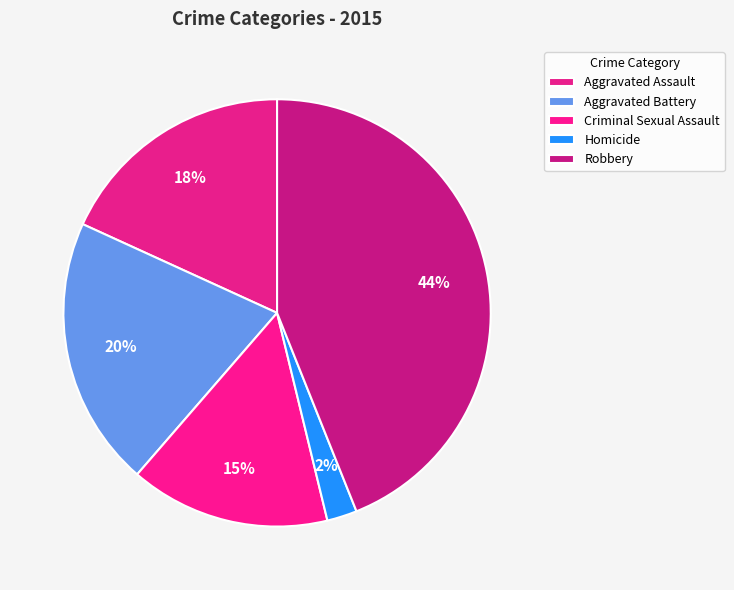

To the nearest percent, what is the difference between the Homicide and Aggravated Battery slice percentages?

18%